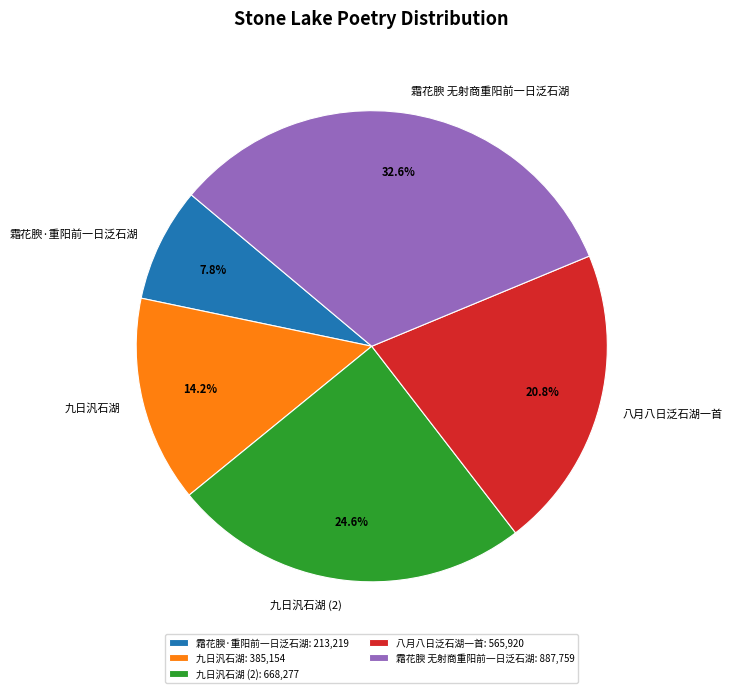

What percentage is the 霜花腴 无射商重阳前一日泛石湖 slice, to the nearest percent?

33%